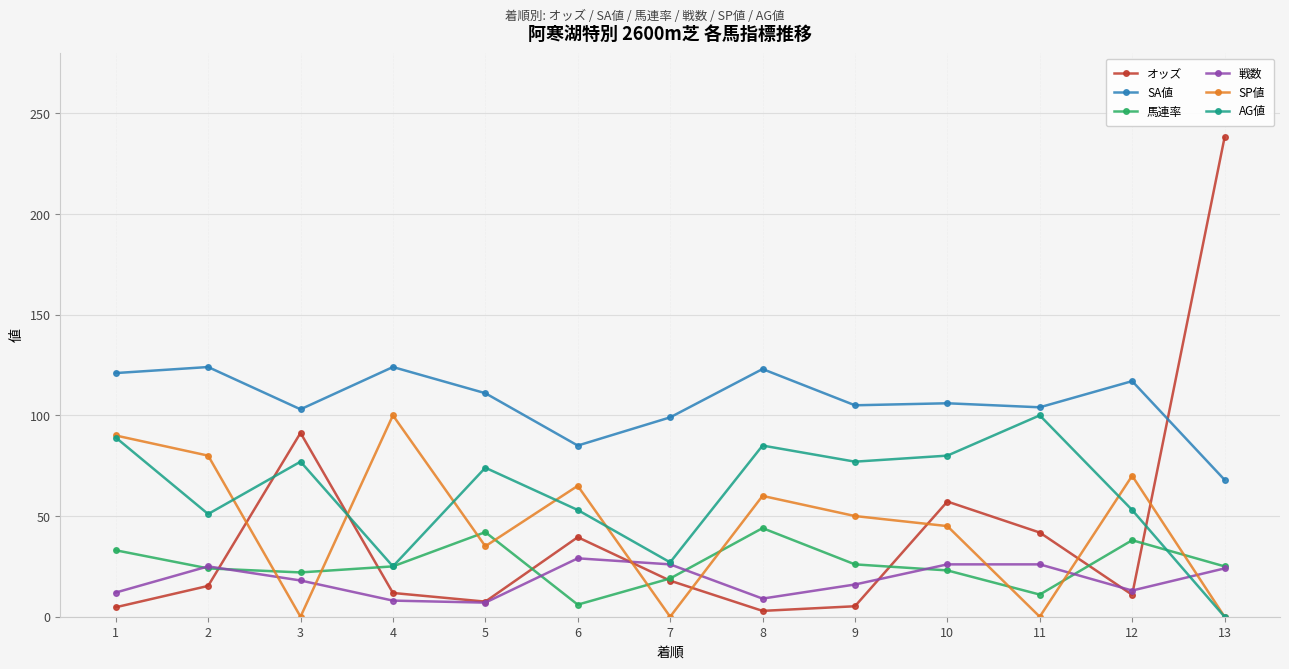

Which series has the largest range (max minus min)?

オッズ